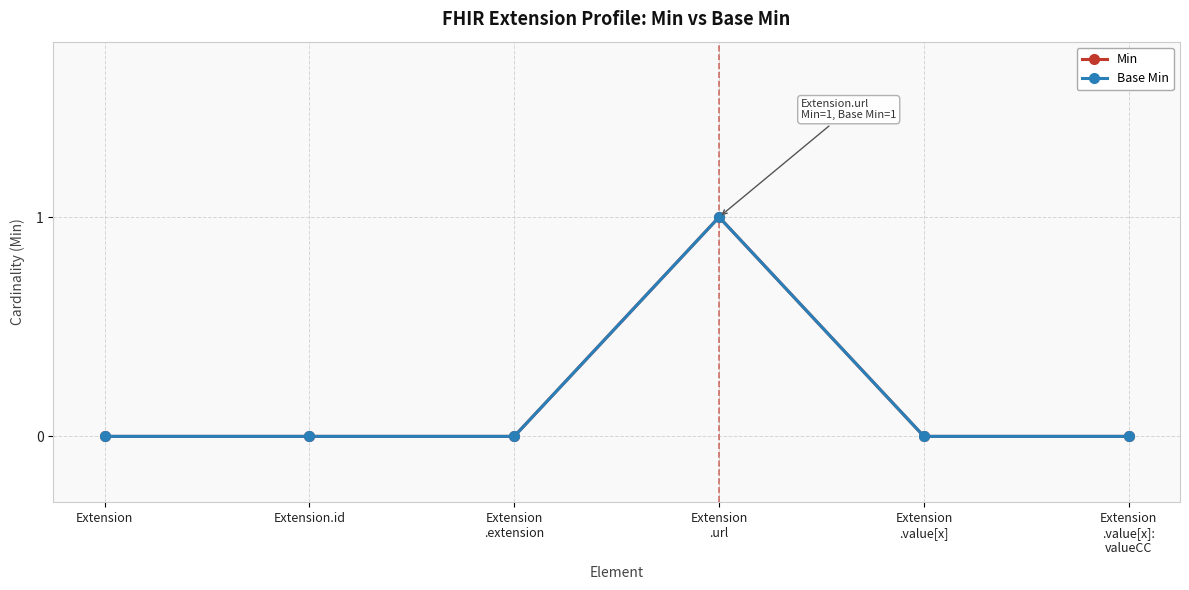

Does the chart have visible grid lines?

Yes